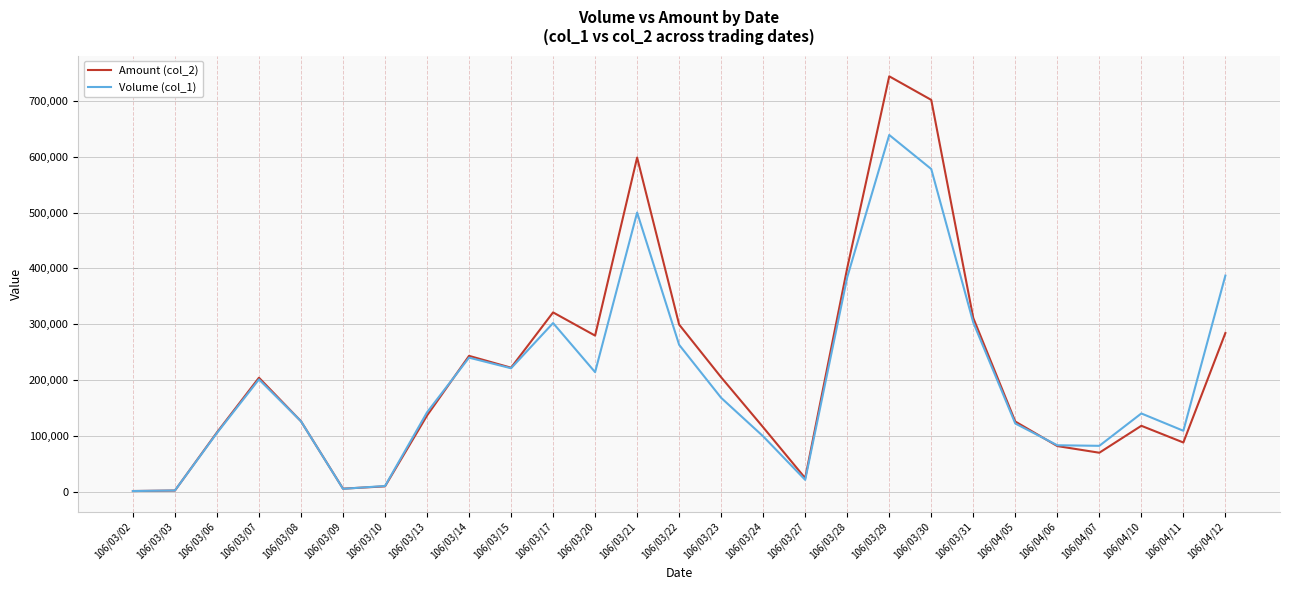

What is the difference between the second highest and second lowest values in the Volume (col_1) series?

576000